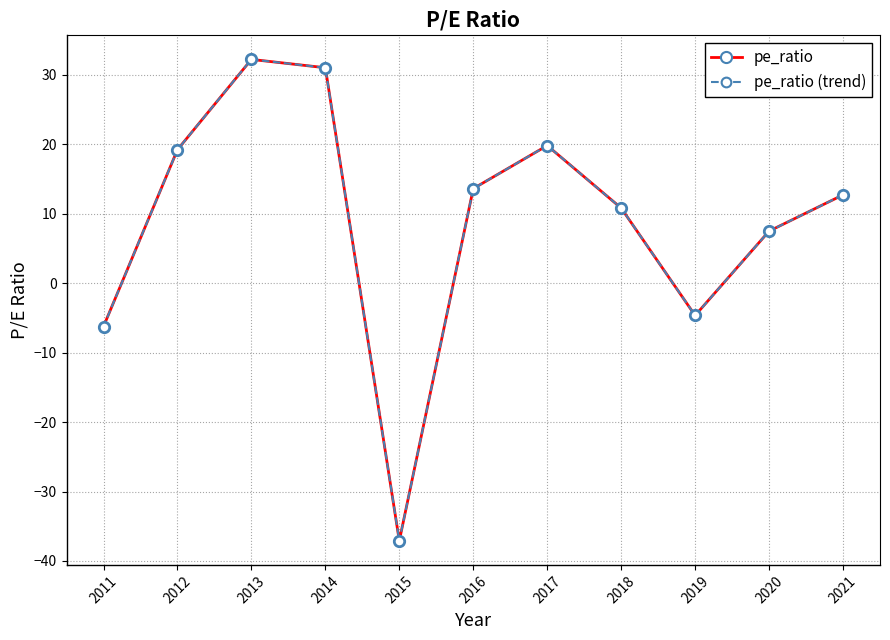

True or false: pe_ratio (trend) and pe_ratio cross at least once.

False